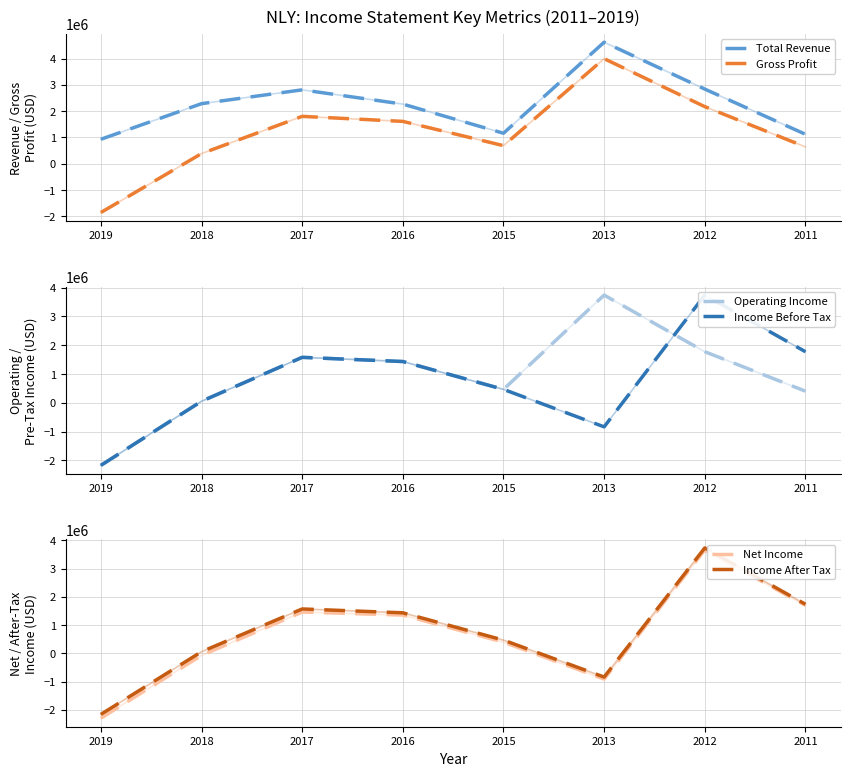

How many data points does each series have?

8